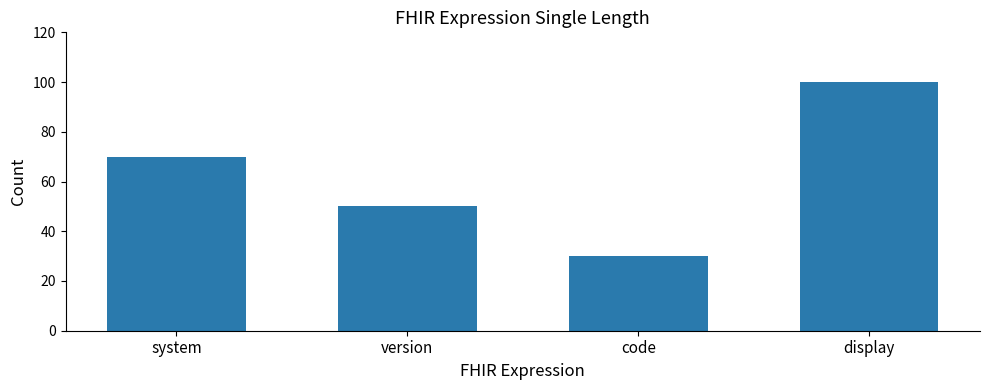

What value does the data have at code, to the nearest 5?

30